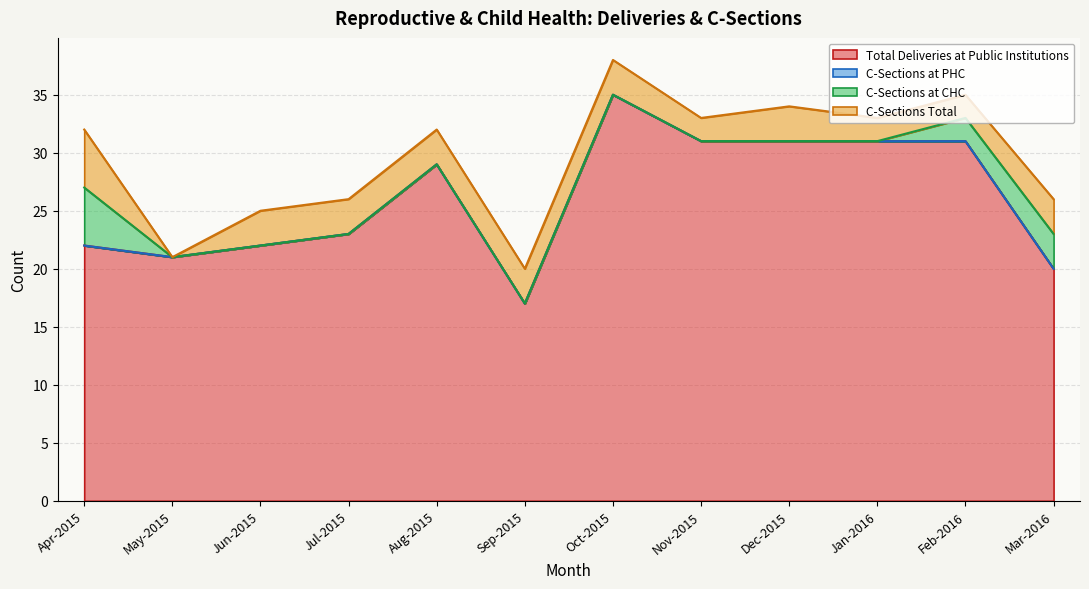

Which category has the lowest value in the Total Deliveries at Public Institutions series?

Sep-2015